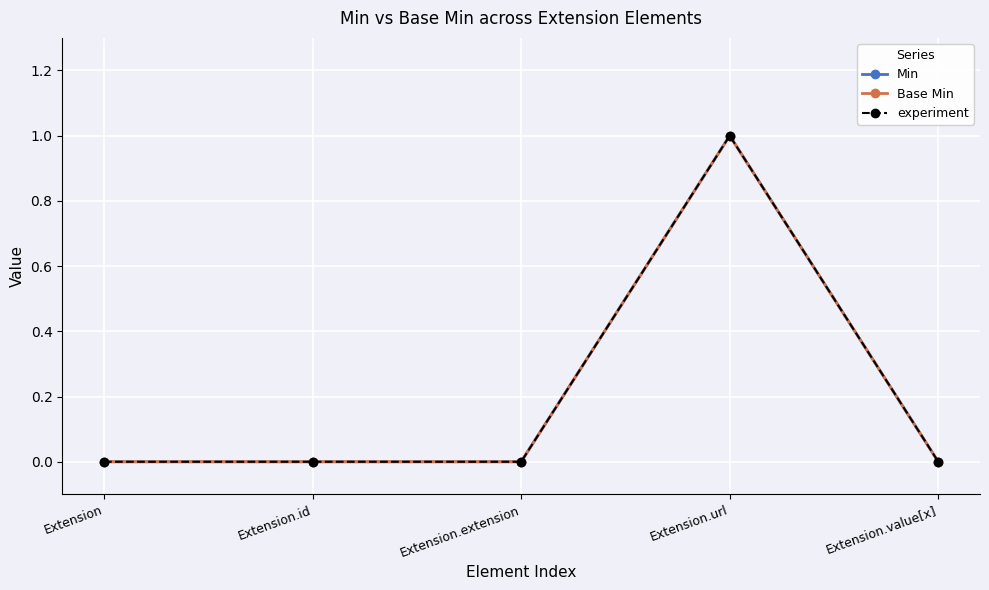

At Extension.url, list the series in order from smallest to largest.

Min, Base Min, experiment